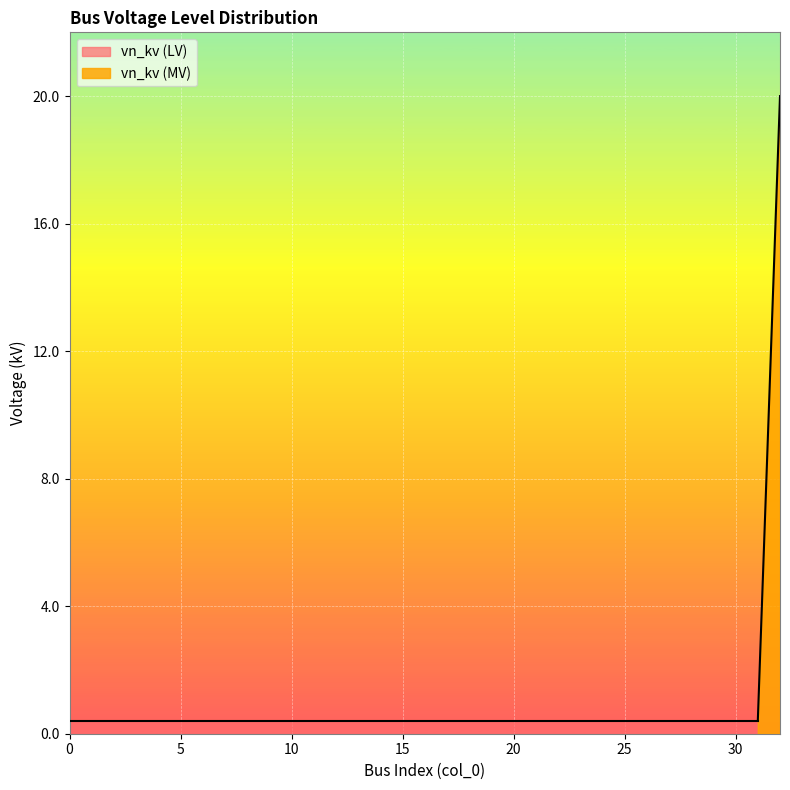

What is the maximum value shown in the chart?

20.0